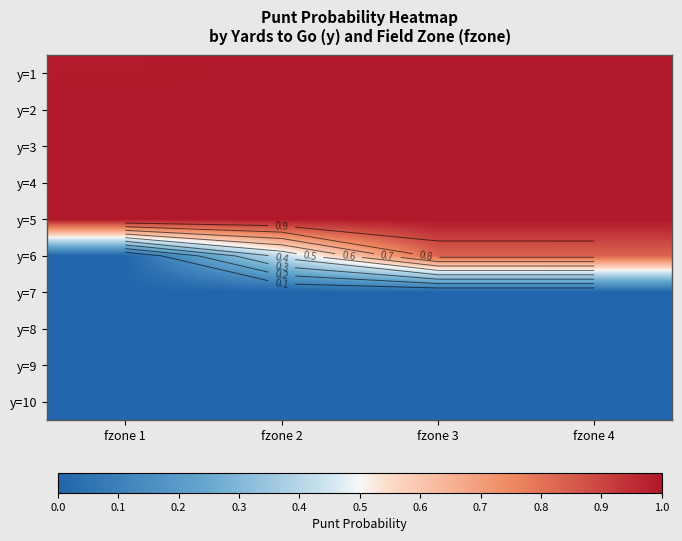

True or false: y=5 has a value of 1.7 at fzone 1.

False